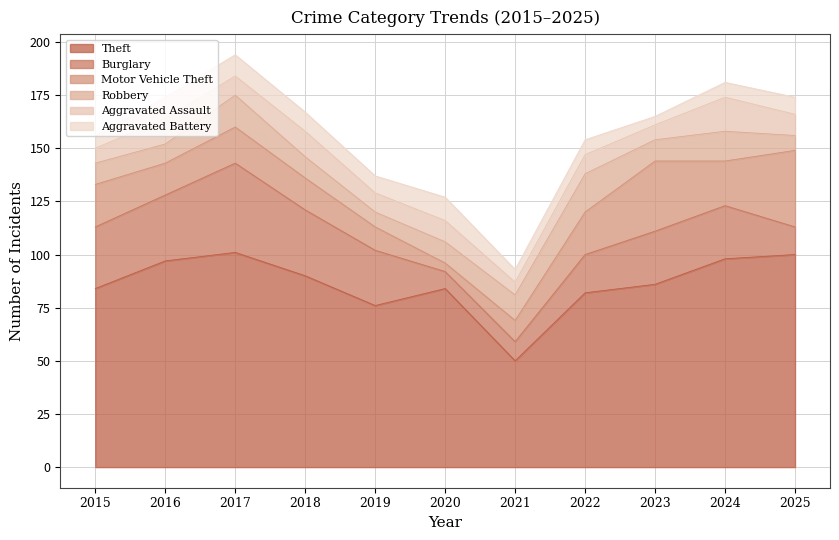

Where is the first local minimum for Theft?

2019